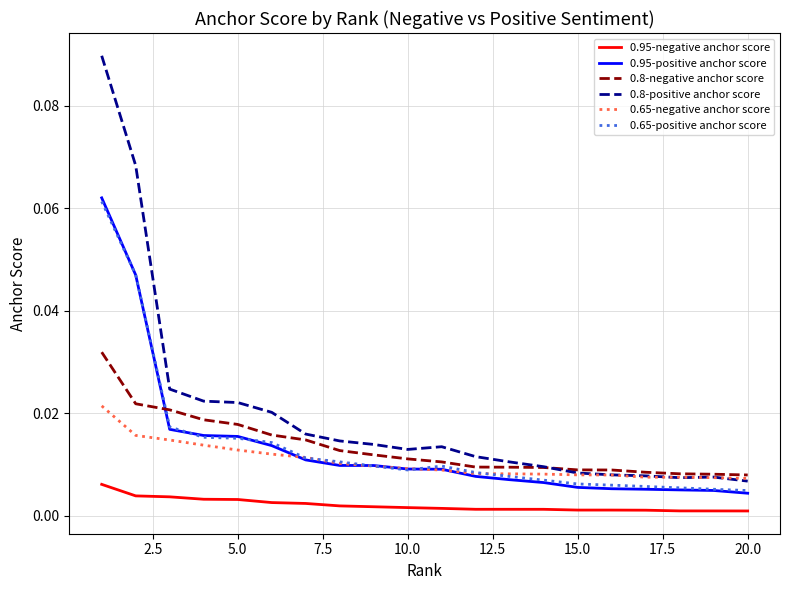

What are all the series names shown in the legend?

0.95-negative anchor score, 0.95-positive anchor score, 0.8-negative anchor score, 0.8-positive anchor score, 0.65-negative anchor score, 0.65-positive anchor score